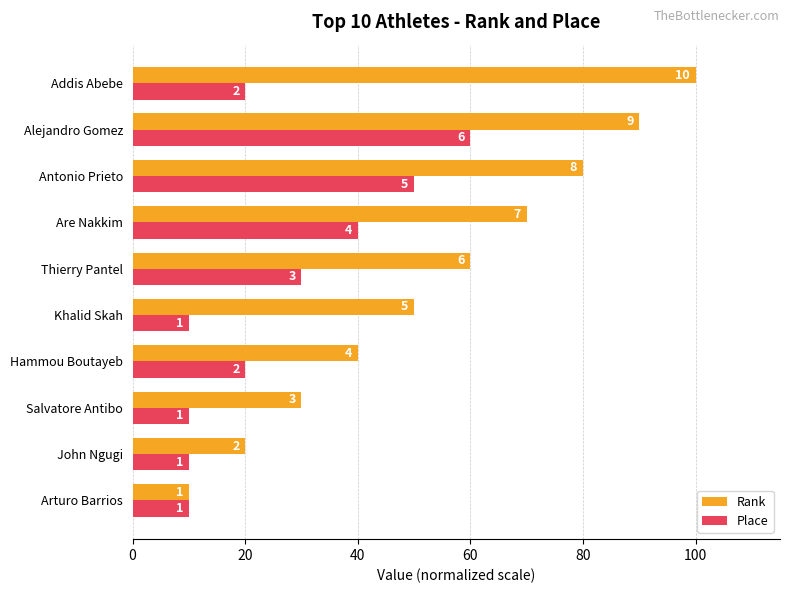

What are all the series names shown in the legend?

Rank, Place